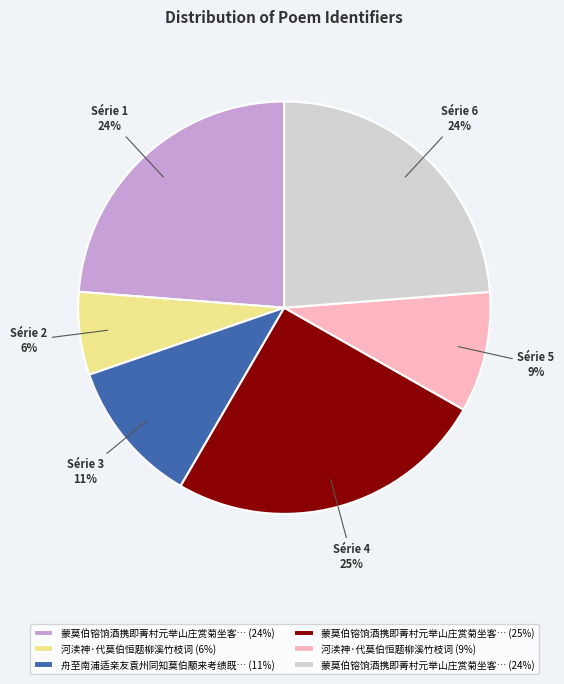

How many slices are in this pie chart?

6